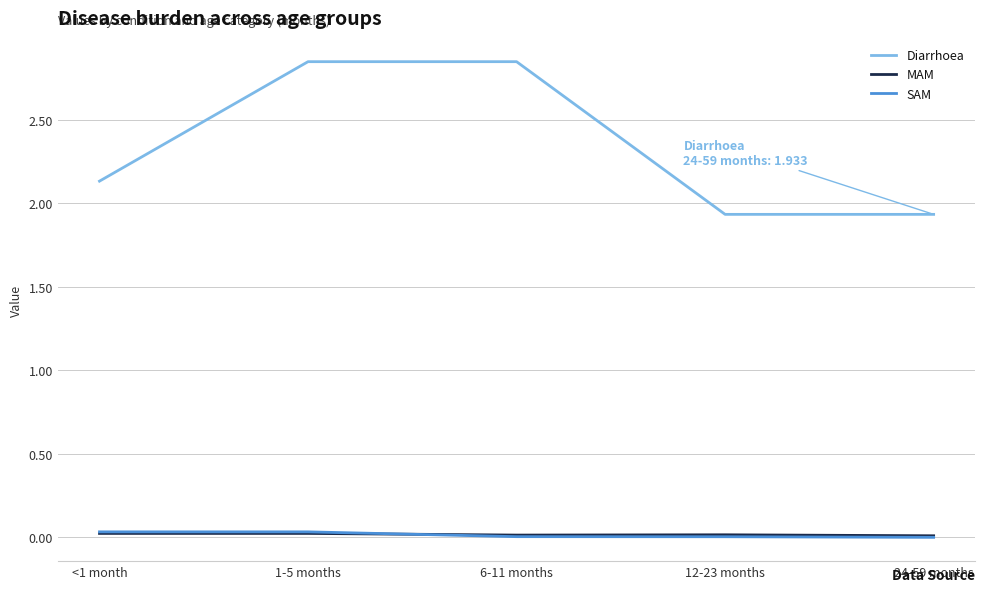

Is it true that Diarrhoea equals 3.5 at <1 month?

False